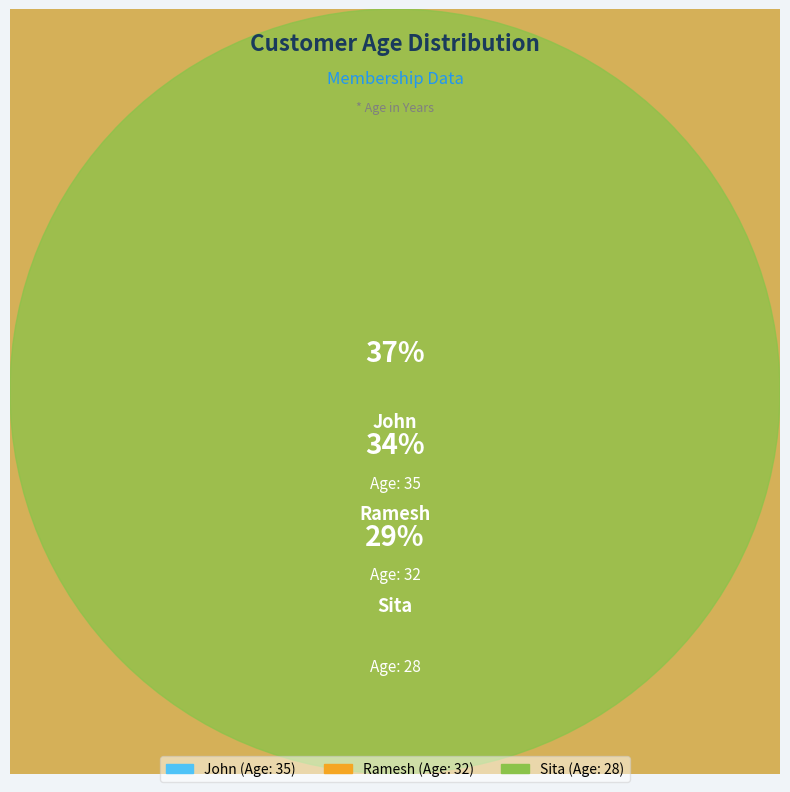

To the nearest percent, what is the difference between the largest and smallest slice percentages?

7%